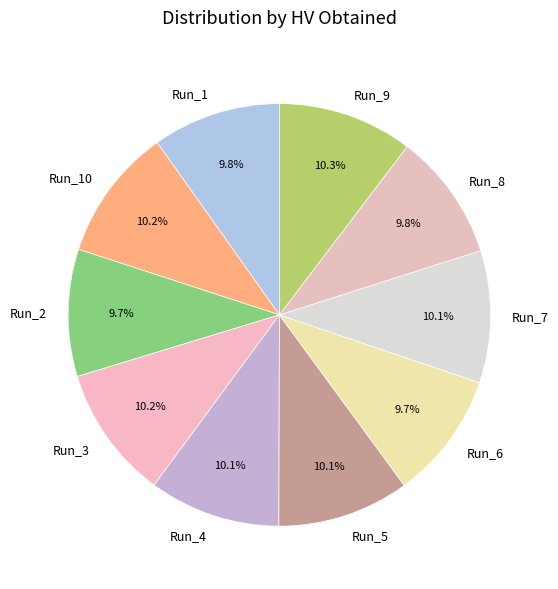

Does Run_6 represent more than half of the total?

No